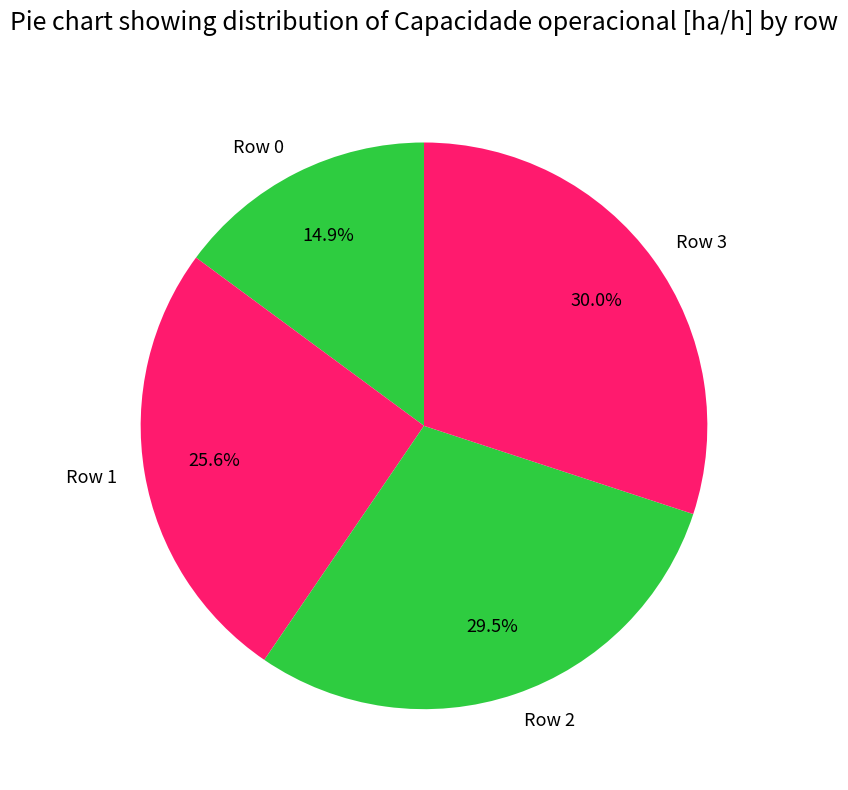

What is the ratio of the value at Row 0 to the value at Row 3?

0.5